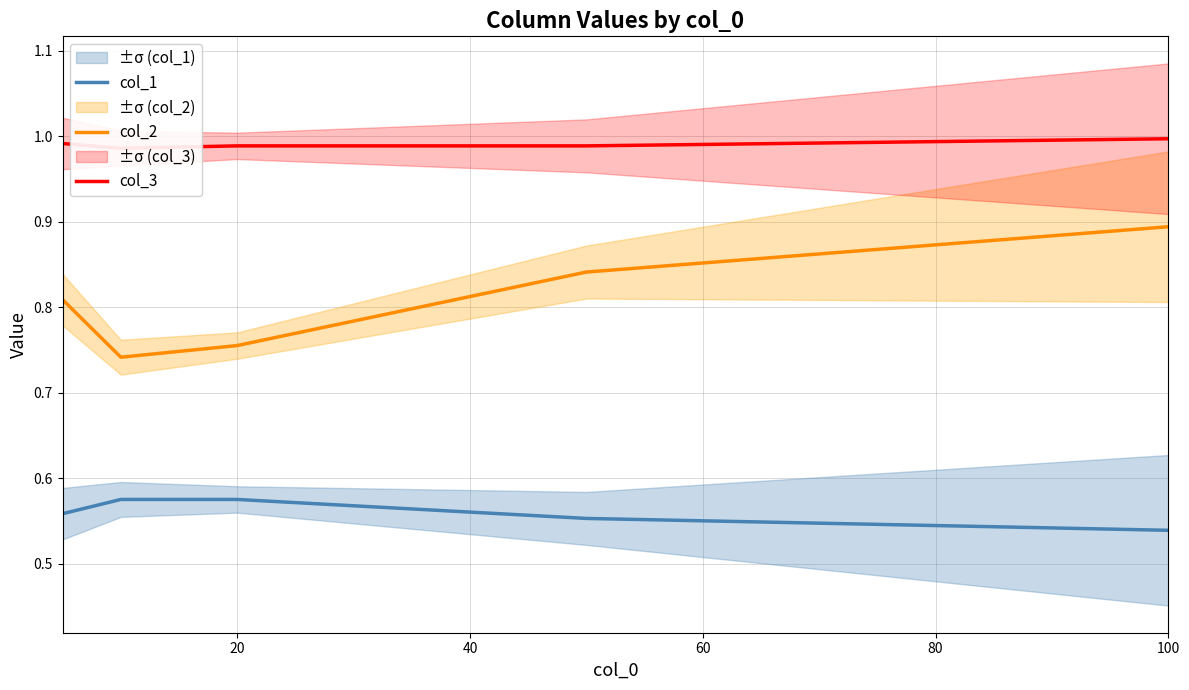

How many col_2 values are between 0 and 1?

5